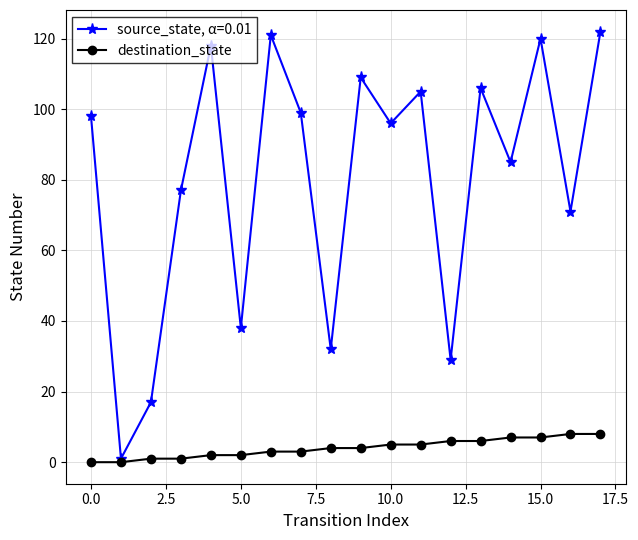

Which series has the widest spread of values?

source_state, α=0.01